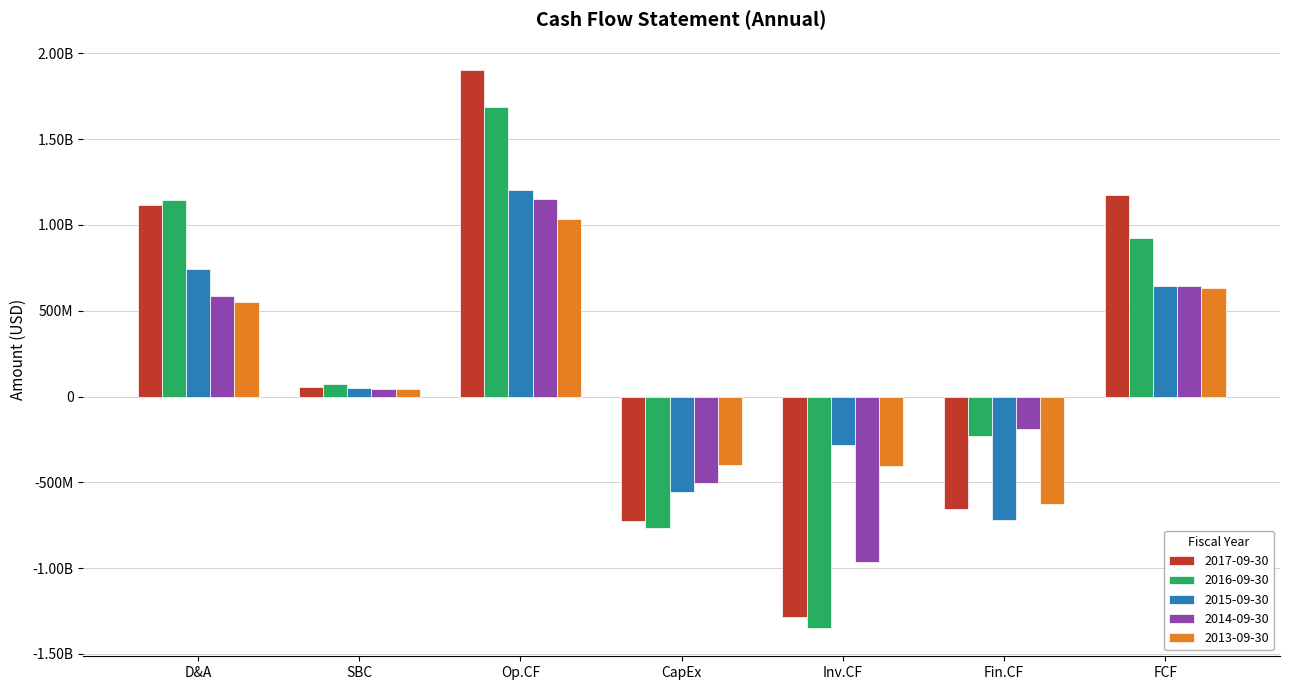

What are all the series names shown in the legend?

2017-09-30, 2016-09-30, 2015-09-30, 2014-09-30, 2013-09-30